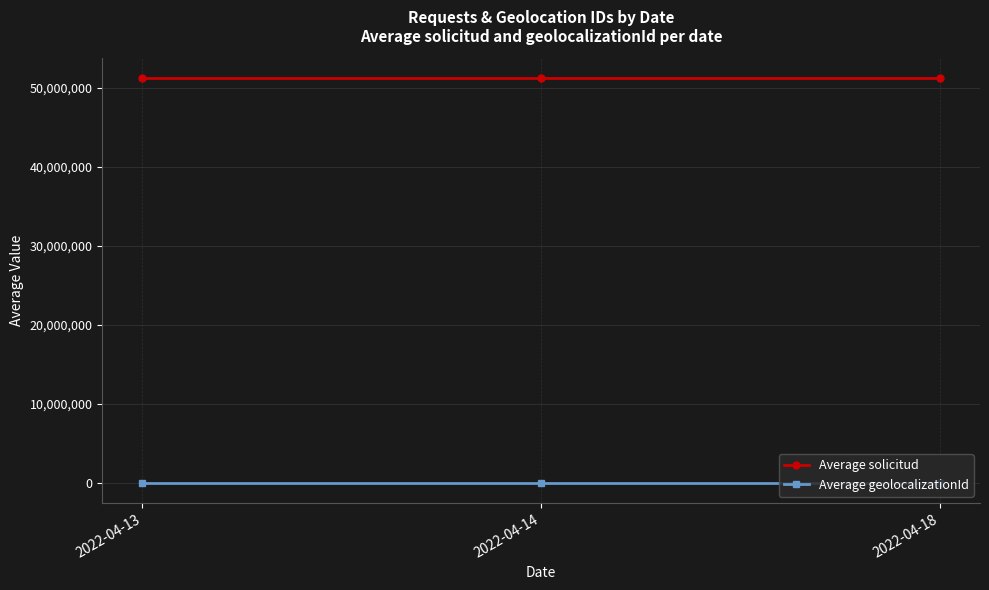

What is the sum of the Average solicitud values at 2022-04-18 and 2022-04-13?

102314714.5